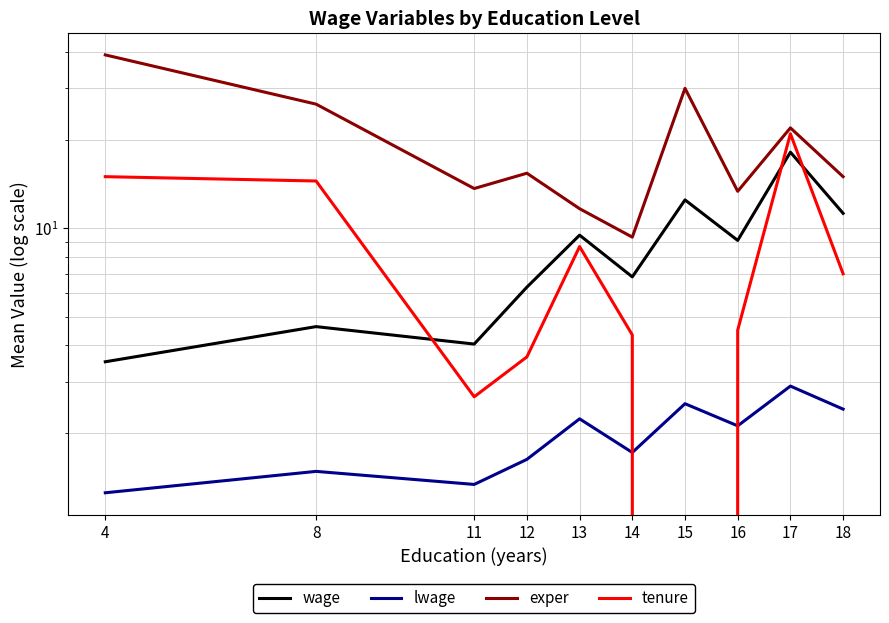

Between 11 and 13, which series saw the biggest shift?

tenure